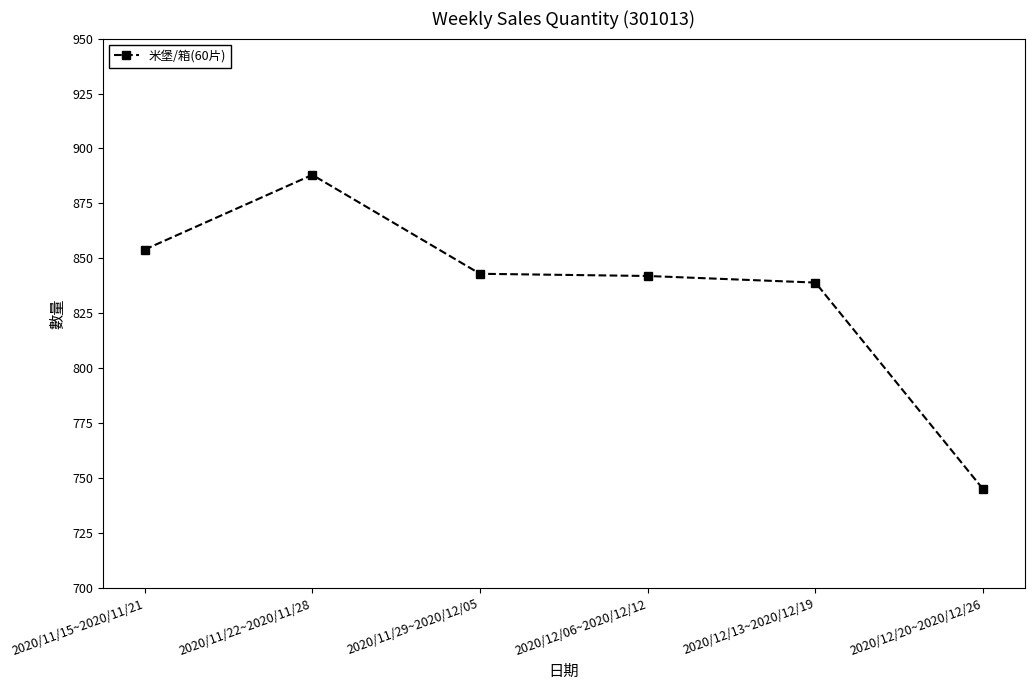

What is the difference between the second highest and minimum values?

109